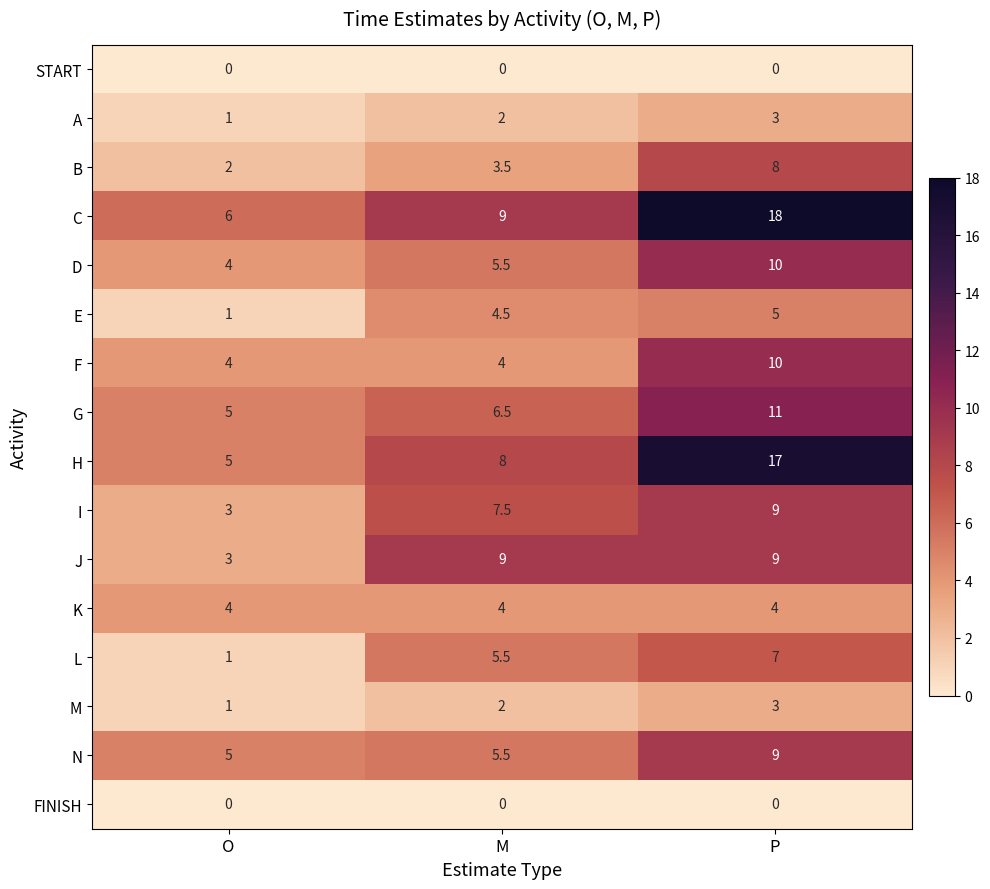

Is the value of M at M greater than the value of C at P?

No